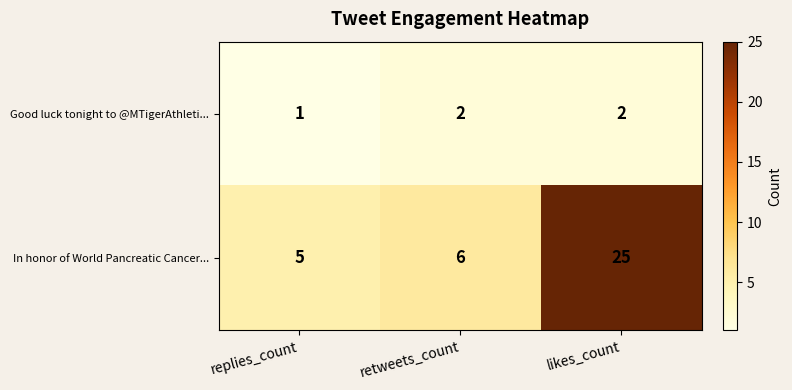

How many Good luck tonight to @MTigerAthleti... values are between 1 and 2?

3